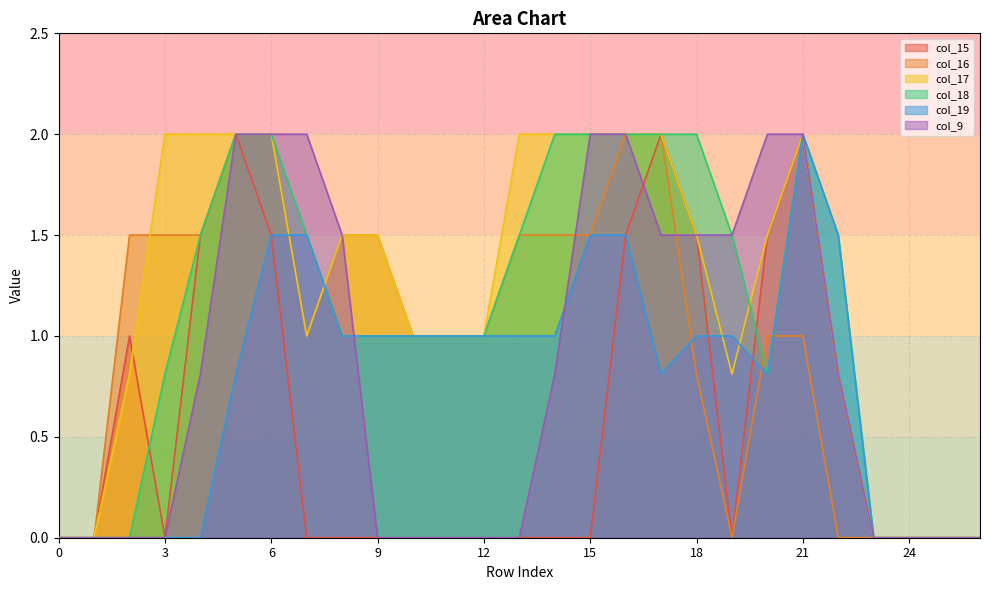

Between 11 and 1, which is larger?

11